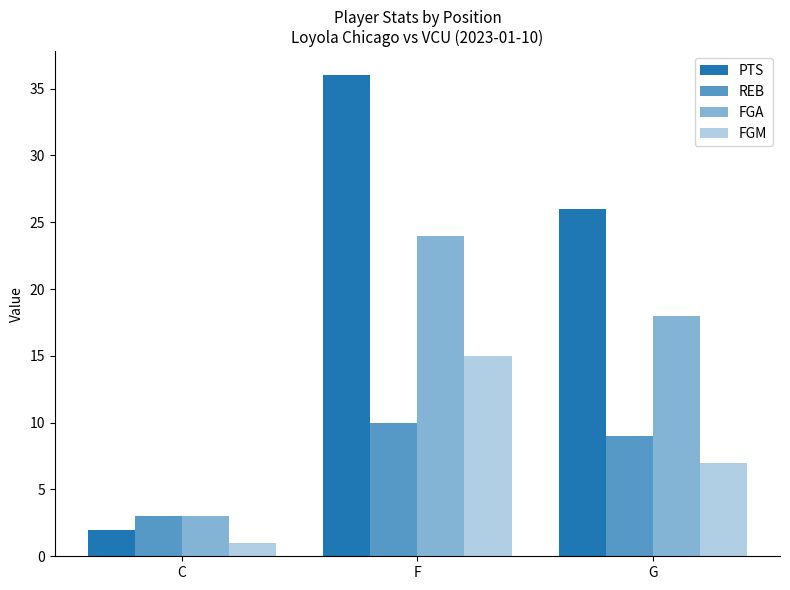

Is it true that PTS equals 50 at F?

False